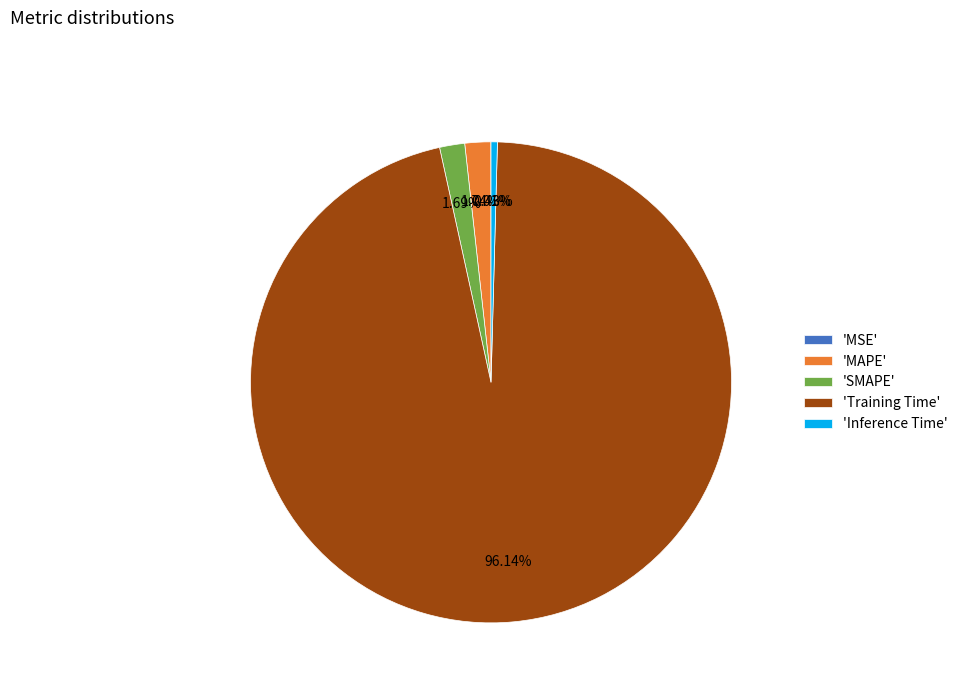

Which category has the biggest portion of the pie?

'Training Time'